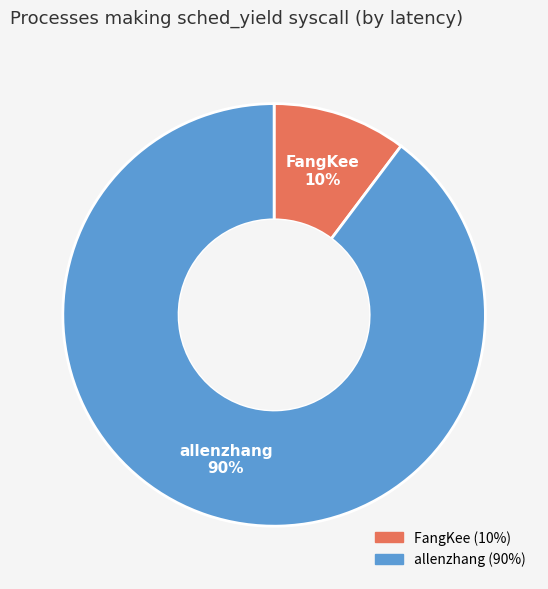

Which slice is the smallest?

FangKee